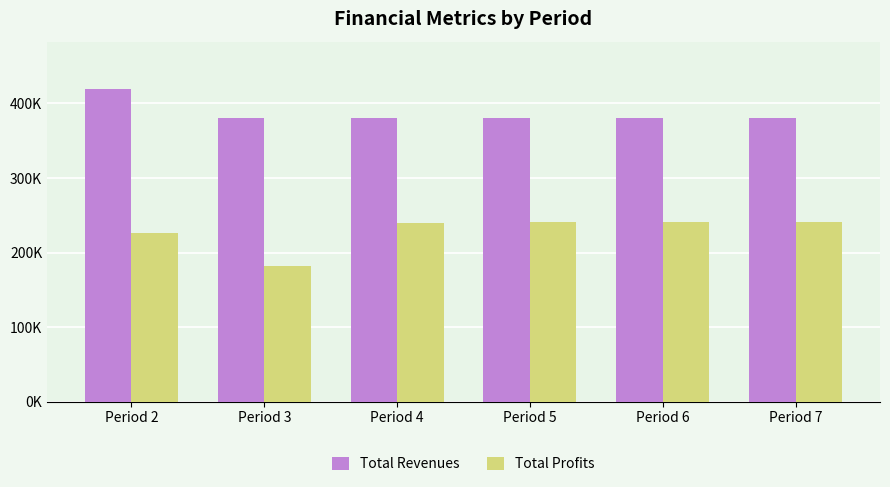

What are all the series names shown in the legend?

Total Revenues, Total Profits